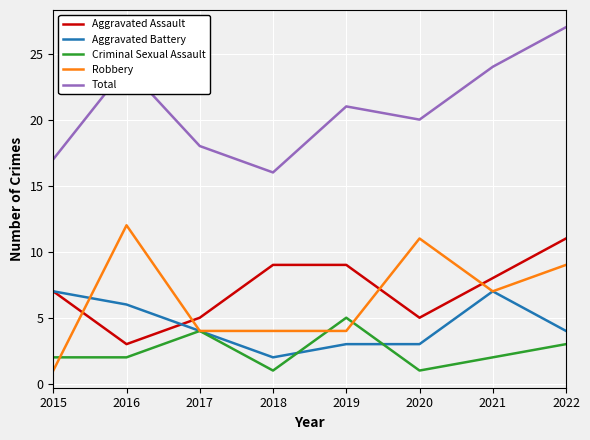

Which series has the largest total across all categories?

Total